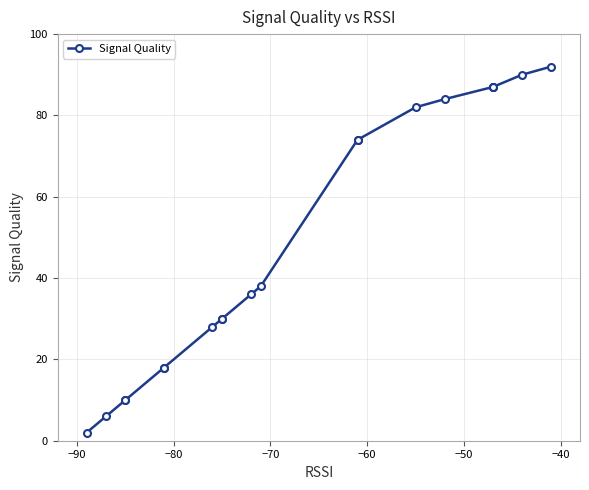

What is the average value?

49